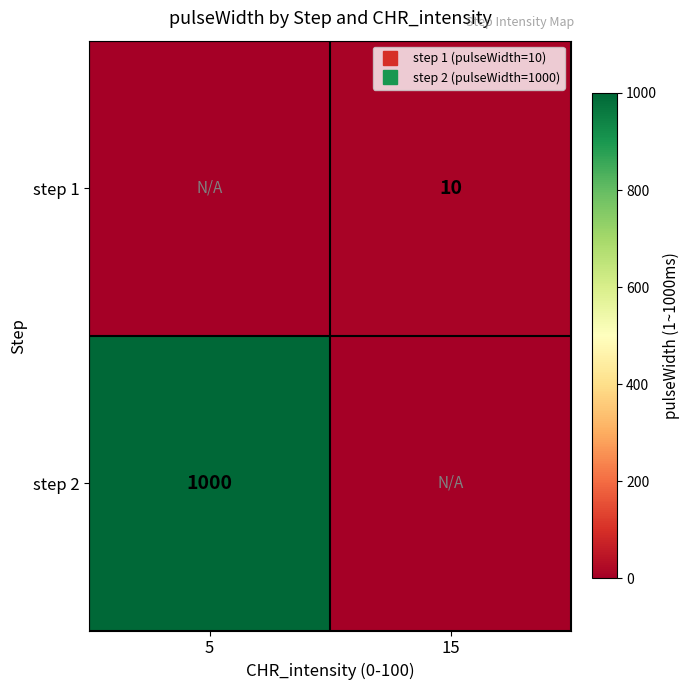

What is the sum of all step 2 values?

1000